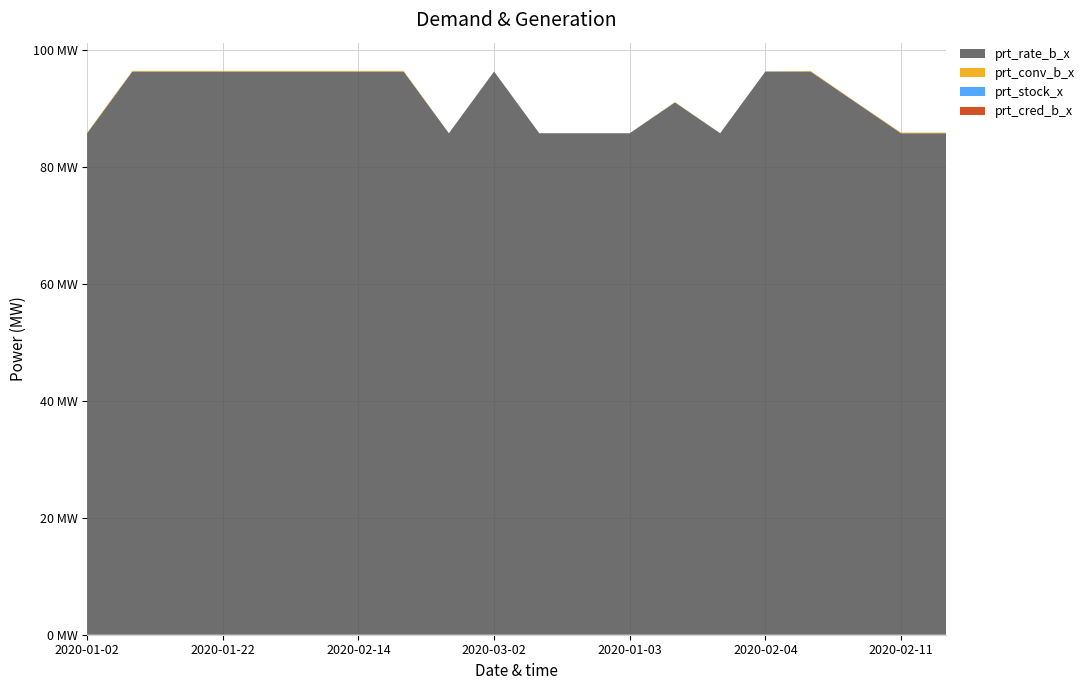

Reading left to right, list all the values displayed in this chart.

prt_rate_b_x: 2020-01-02=85.8	2020-01-08=96.3	2020-01-16=96.3	2020-01-22=96.3	2020-02-03=96.3	2020-02-10=96.3	2020-02-14=96.3	2020-02-19=96.3	2020-02-25=85.8	2020-03-02=96.3	2020-03-04=85.8	2020-03-05=85.8	2020-01-03=85.8	2020-01-06=91.1	2020-01-07=85.8	2020-02-04=96.3	2020-02-05=96.3	2020-02-06=91.1	2020-02-11=85.8	2020-02-12=85.8
prt_conv_b_x: 2020-01-02=0.1	2020-01-08=0.1	2020-01-16=0.1	2020-01-22=0.1	2020-02-03=0.1	2020-02-10=0.1	2020-02-14=0.1	2020-02-19=0.1	2020-02-25=0.0	2020-03-02=0.0	2020-03-04=0.0	2020-03-05=0.0	2020-01-03=0.0	2020-01-06=0.1	2020-01-07=0.0	2020-02-04=0.0	2020-02-05=0.1	2020-02-06=0.1	2020-02-11=0.1	2020-02-12=0.1
prt_stock_x: 2020-01-02=0.0	2020-01-08=0.0	2020-01-16=0.0	2020-01-22=0.0	2020-02-03=0.0	2020-02-10=0.0	2020-02-14=0.0	2020-02-19=0.0	2020-02-25=0.0	2020-03-02=0.0	2020-03-04=0.0	2020-03-05=0.0	2020-01-03=0.0	2020-01-06=0.0	2020-01-07=0.0	2020-02-04=0.0	2020-02-05=0.0	2020-02-06=0.0	2020-02-11=0.0	2020-02-12=0.0
prt_cred_b_x: 2020-01-02=0.0	2020-01-08=0.0	2020-01-16=0.0	2020-01-22=0.0	2020-02-03=0.0	2020-02-10=0.0	2020-02-14=0.0	2020-02-19=0.0	2020-02-25=0.0	2020-03-02=0.0	2020-03-04=0.0	2020-03-05=0.0	2020-01-03=0.0	2020-01-06=0.0	2020-01-07=0.0	2020-02-04=0.0	2020-02-05=0.0	2020-02-06=0.0	2020-02-11=0.0	2020-02-12=0.0